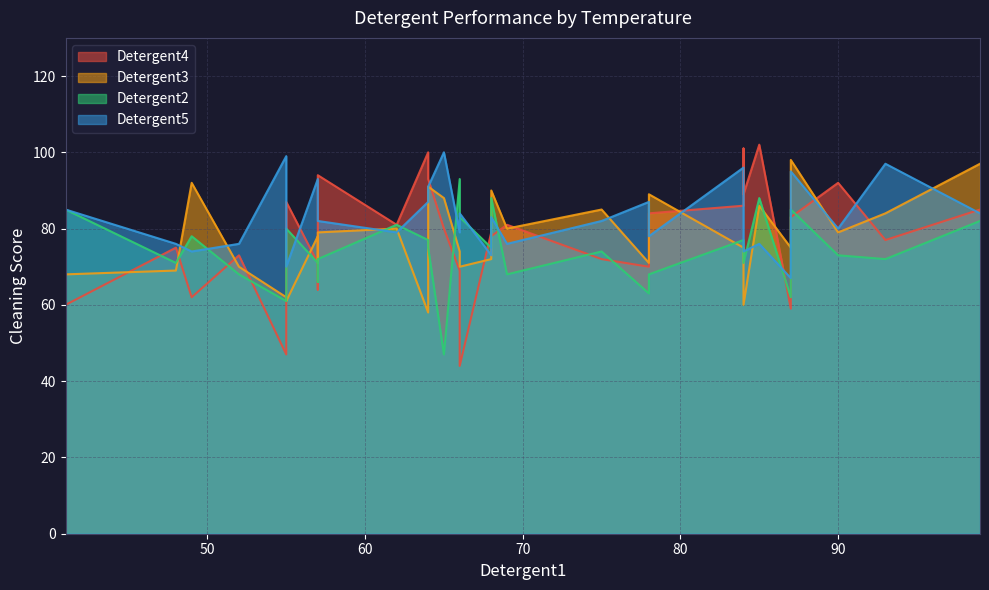

What is the value of the Detergent4 point at the 30th from the left?

86